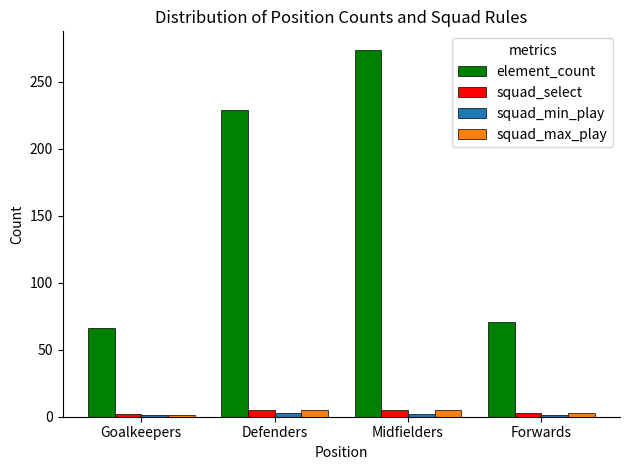

Which series changed the most between Defenders and Forwards?

element_count